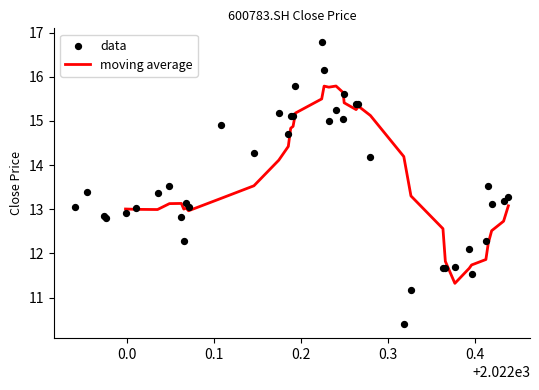

What is the change in value from 15 to 16?

-0.6